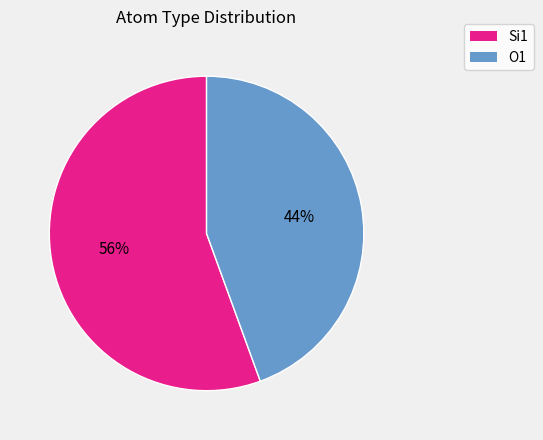

To the nearest percent, what is the average slice percentage?

50%